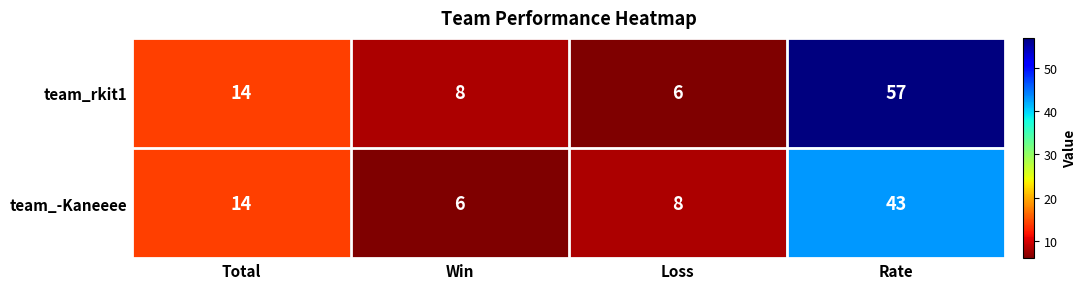

True or false: team_rkit1 has a value of 5 at Win.

False